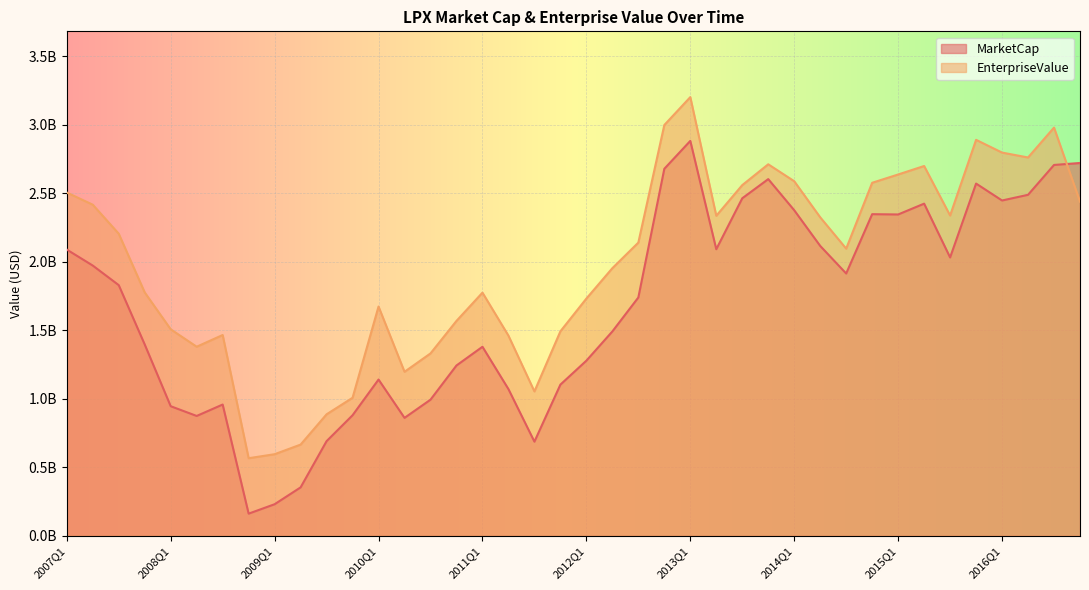

What is the difference between the highest and lowest values at 2014Q1?

211800000